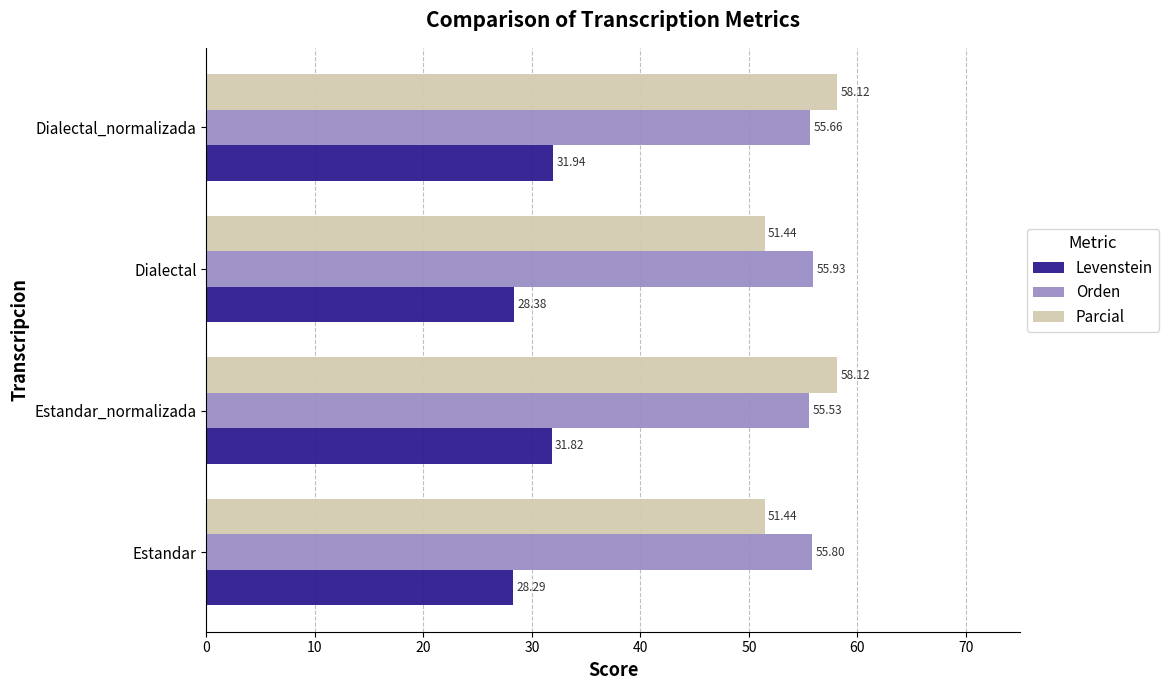

Rank the series by their maximum value, from highest to lowest.

Parcial, Orden, Levenstein